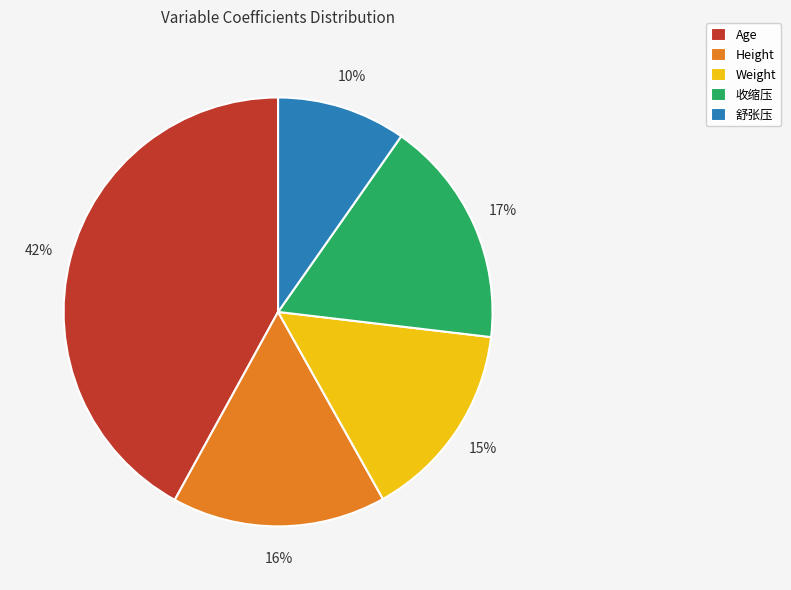

Is Age the majority of the pie?

No